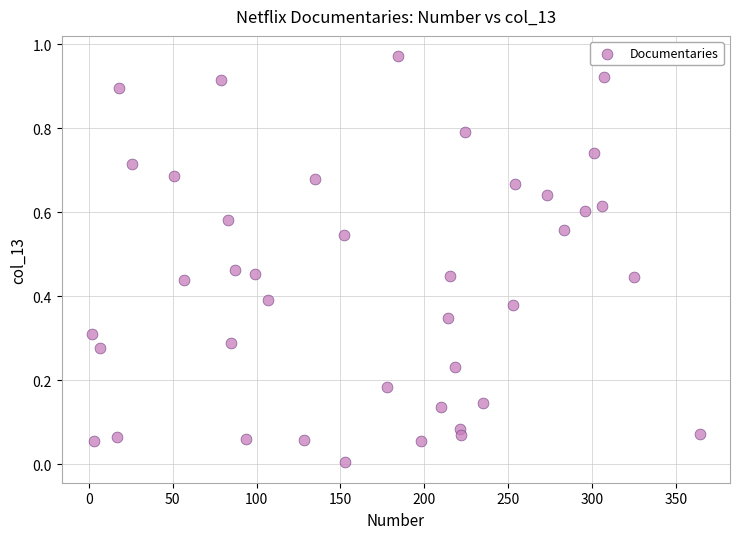

What is the range of X values (max minus min)?

362.0